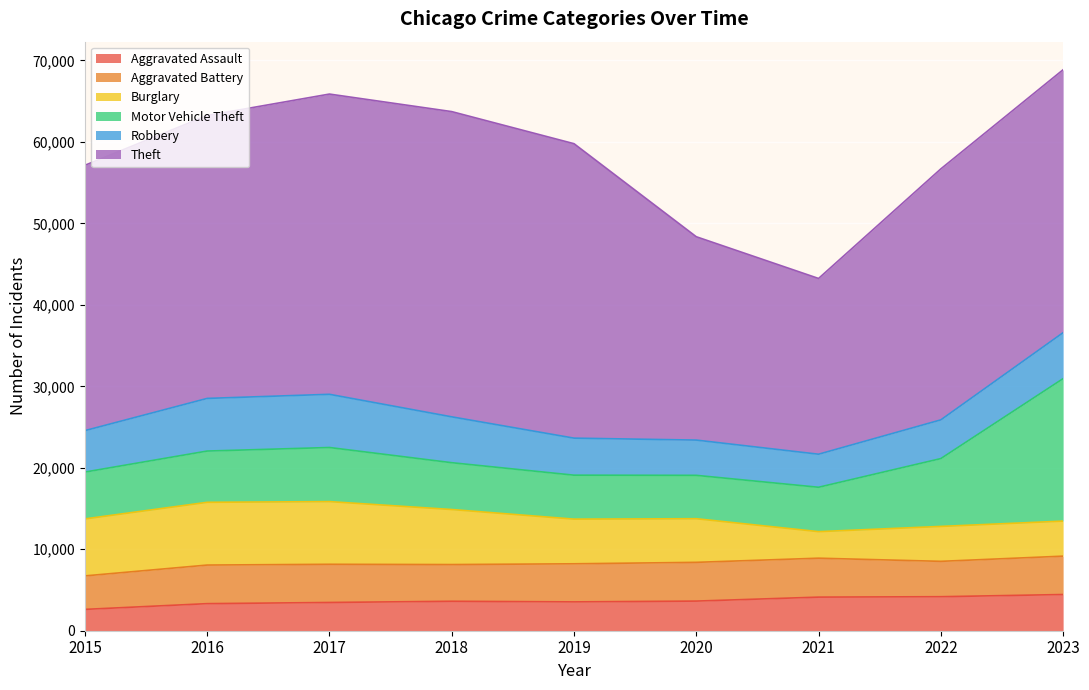

True or false: Motor Vehicle Theft and Aggravated Assault intersect in this chart.

False